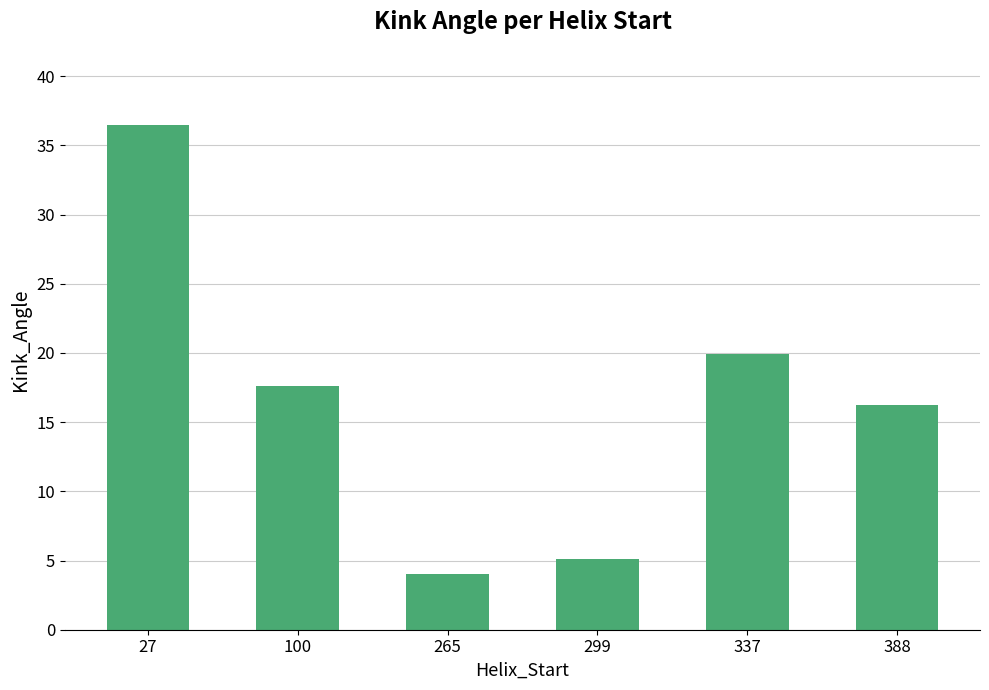

What is the change in value from 265 to 337?

+15.9